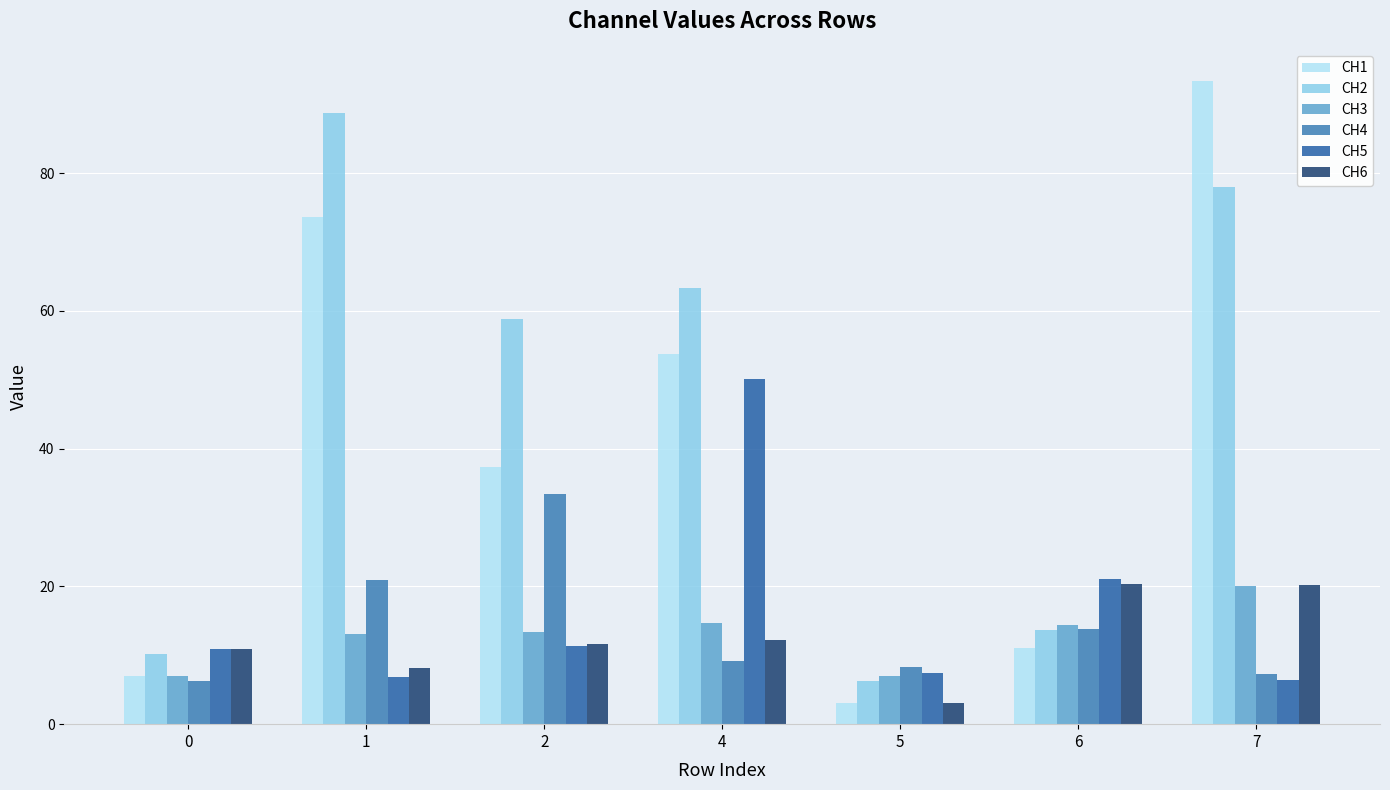

How many distinct data groups are displayed?

6